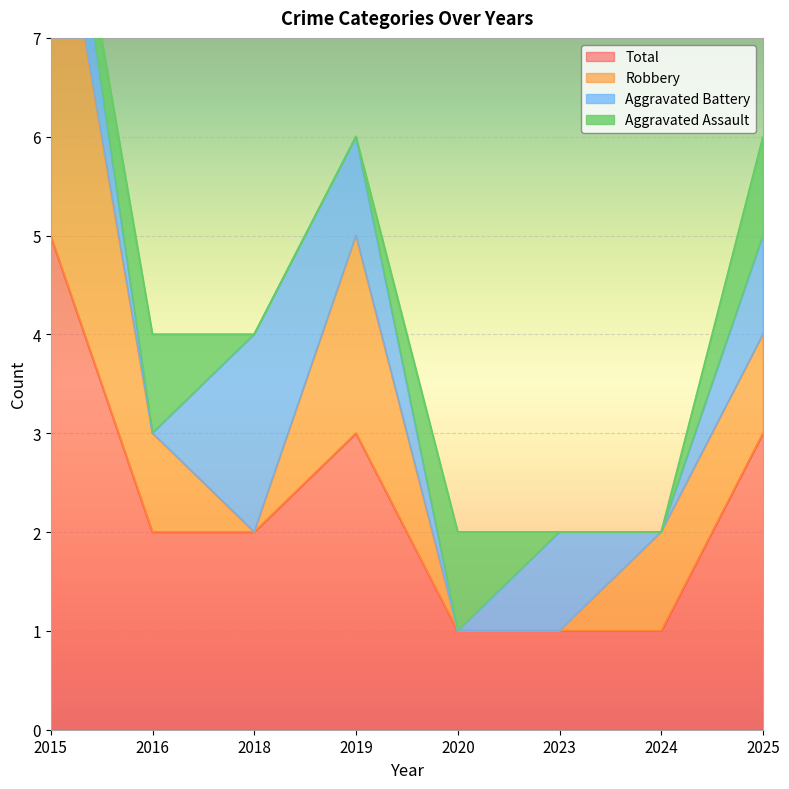

At how many categories does at least one series exceed 3?

1